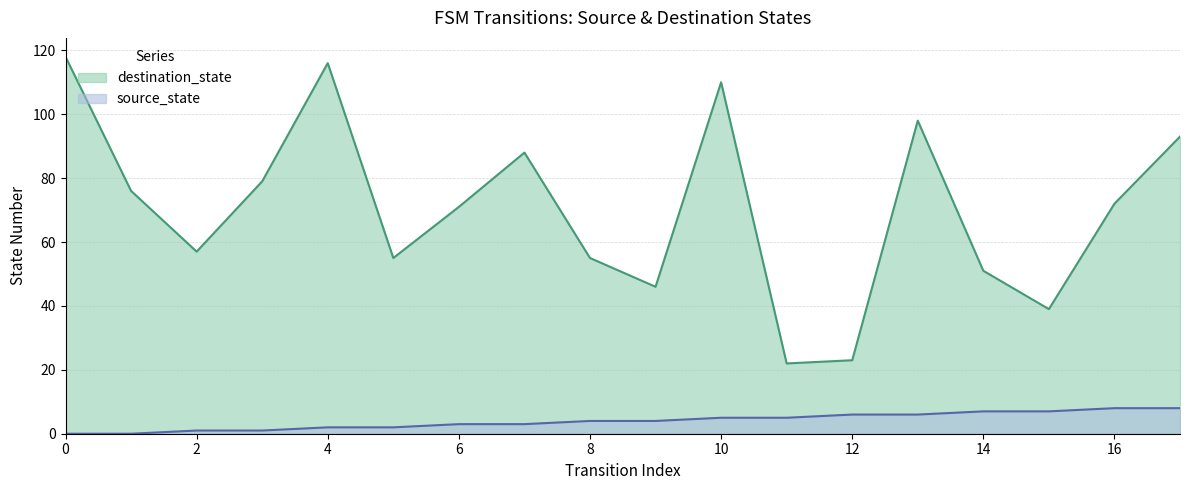

At how many categories does at least one series exceed 43?

15